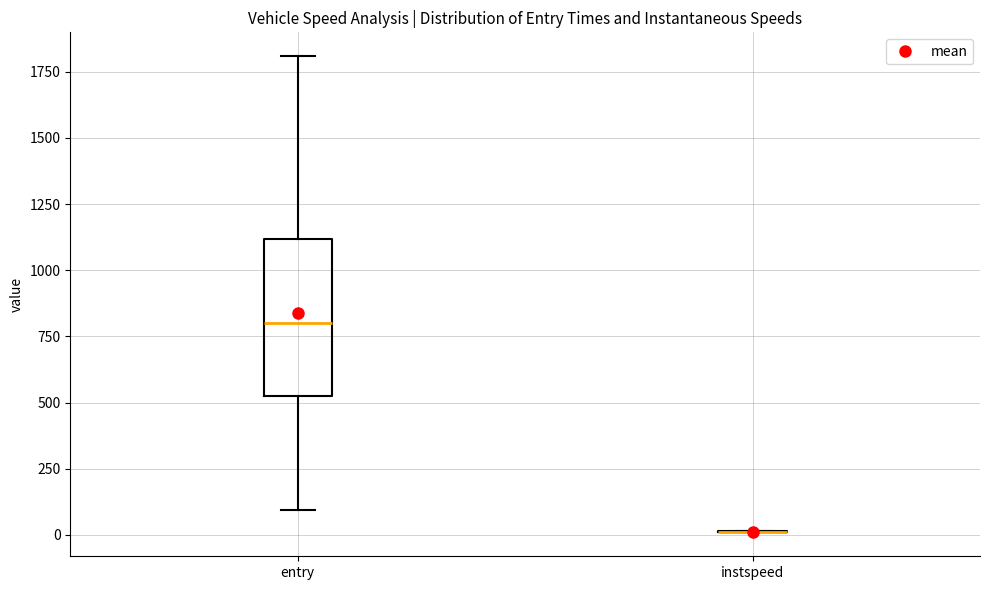

Reading left to right, transcribe this box plot: for each box, give where its median line is, the range the box spans, and where its two whiskers end, as read against the y-axis. The values are not printed on the chart, so give them approximately, as read against the axis.

entry: median 800, box 550 to 1100, whiskers 100 to 1800
instspeed: box collapsed to a line at 0, whiskers 0 to 0